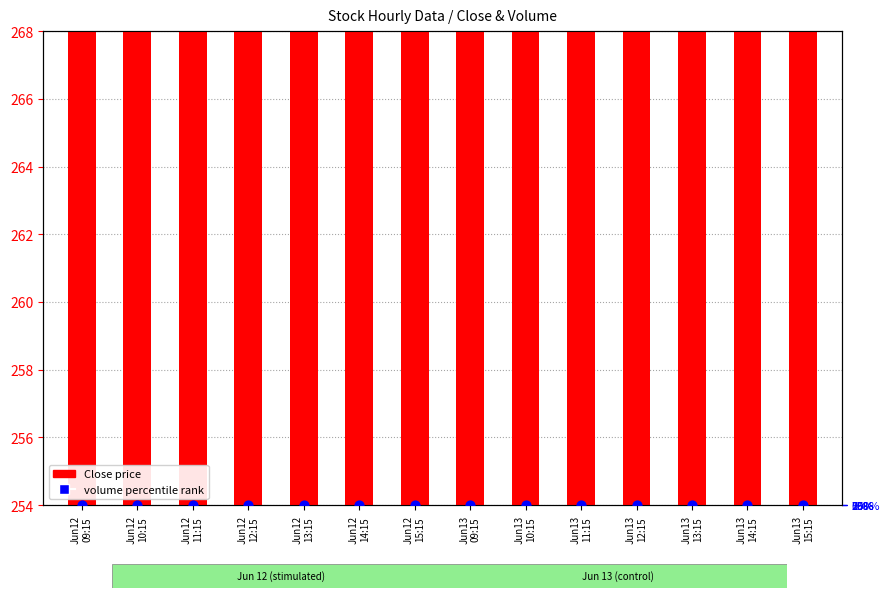

Which series contains the lowest Y value?

volume percentile rank